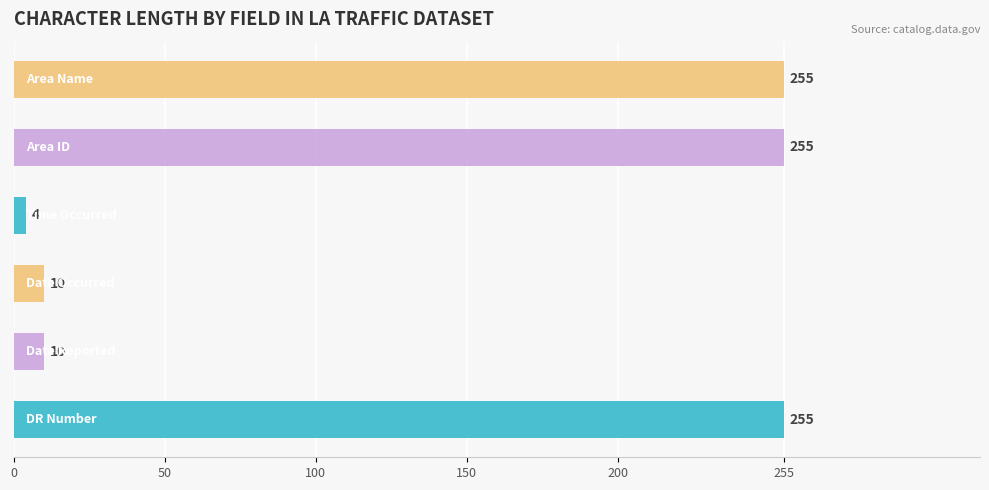

What is the average value?

132